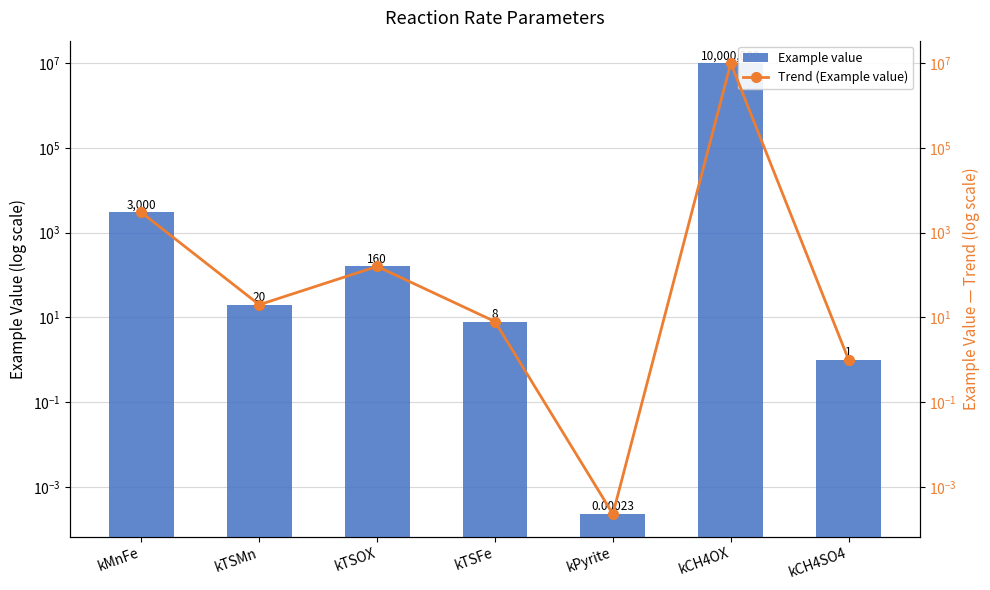

Reading right to left, extract all data points from this chart.

Example value: kCH4SO4=1.0	kCH4OX=10000000.0	kPyrite=0.0	kTSFe=8.0	kTSOX=160.0	kTSMn=20.0	kMnFe=3000.0
Trend (Example value): kCH4SO4=1.0	kCH4OX=10000000.0	kPyrite=0.0	kTSFe=8.0	kTSOX=160.0	kTSMn=20.0	kMnFe=3000.0